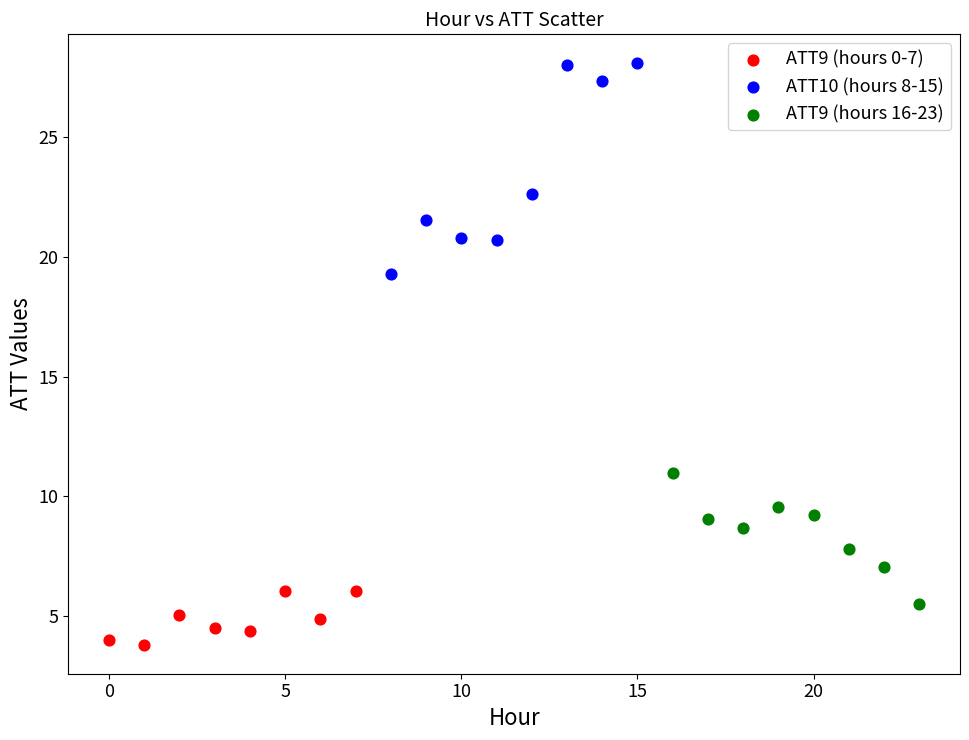

Which series has the largest Y range (max minus min)?

ATT10 (hours 8-15)